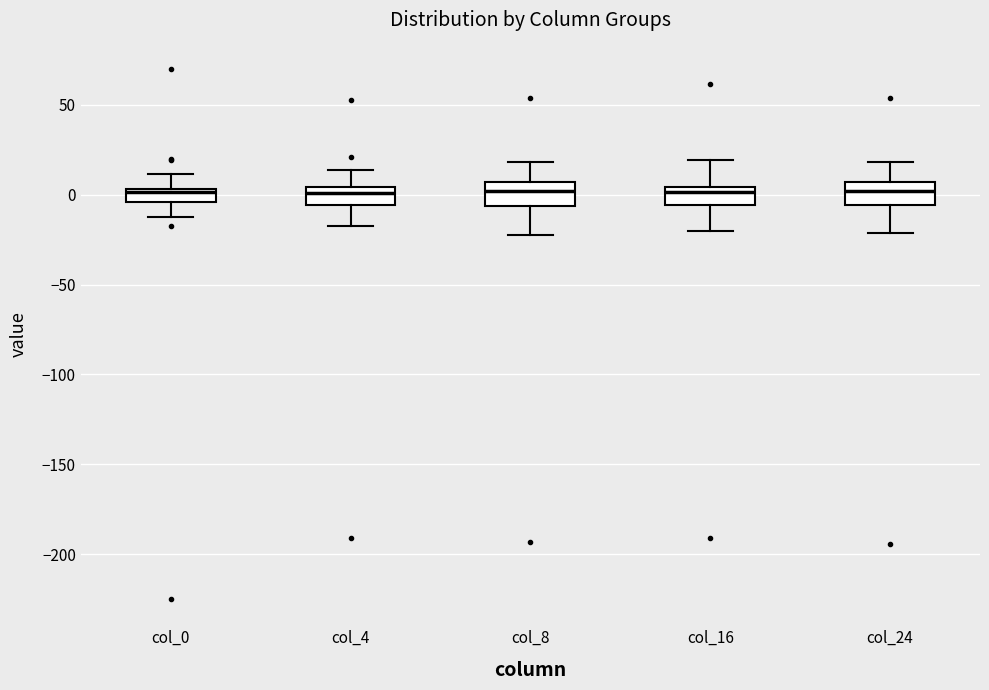

Where is the upper edge of the box for col_24 on the y-axis? The values are not printed on the chart, so give them approximately, as read against the axis.

5